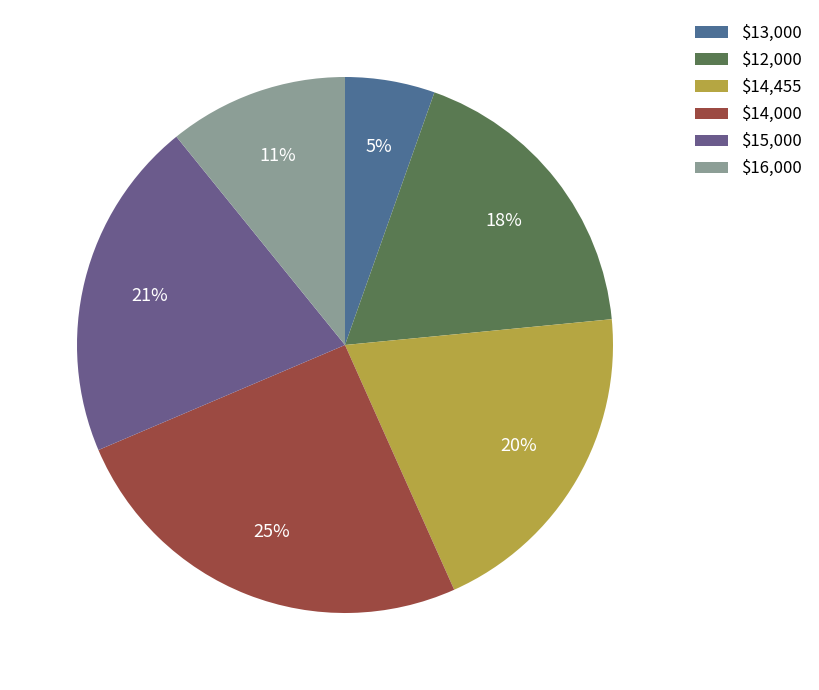

What is the largest slice in the pie chart?

$14,000